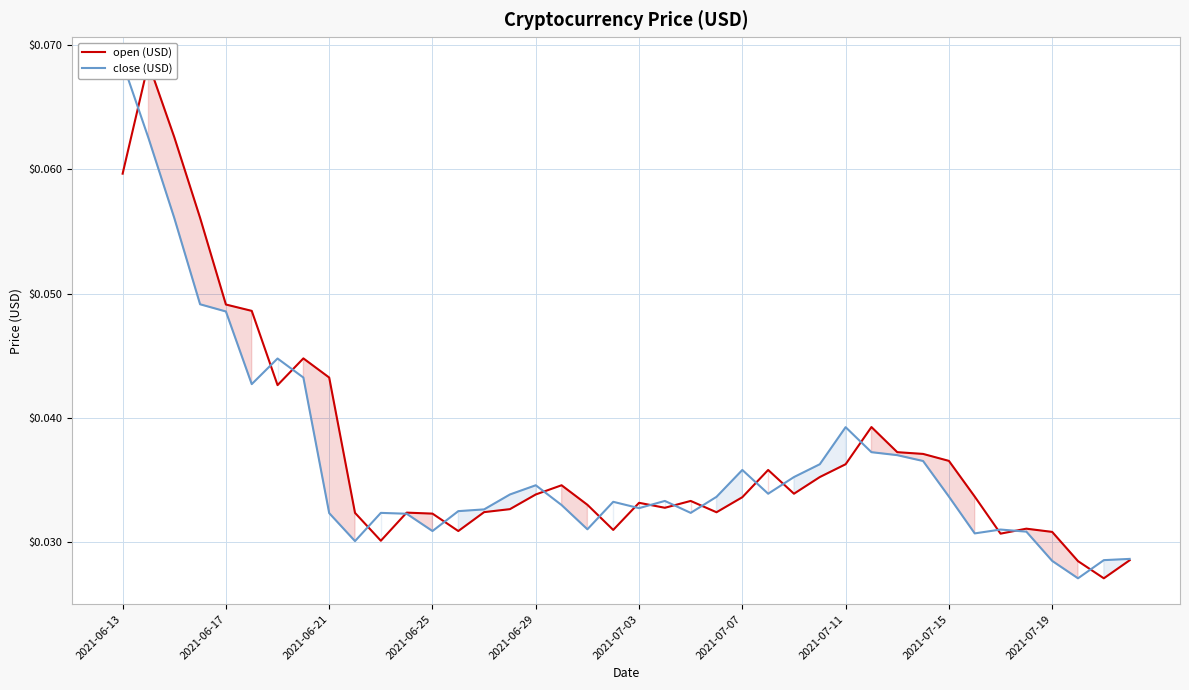

Which series has the largest total across all categories?

open (USD)